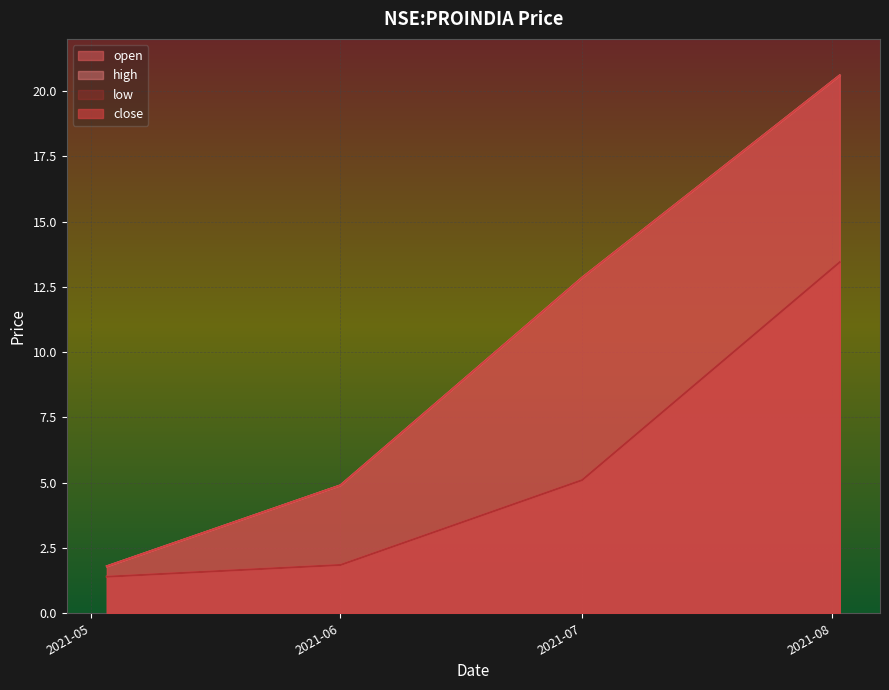

What is the sum of the high values at 2021-06-01 and 2021-08-02?

25.5